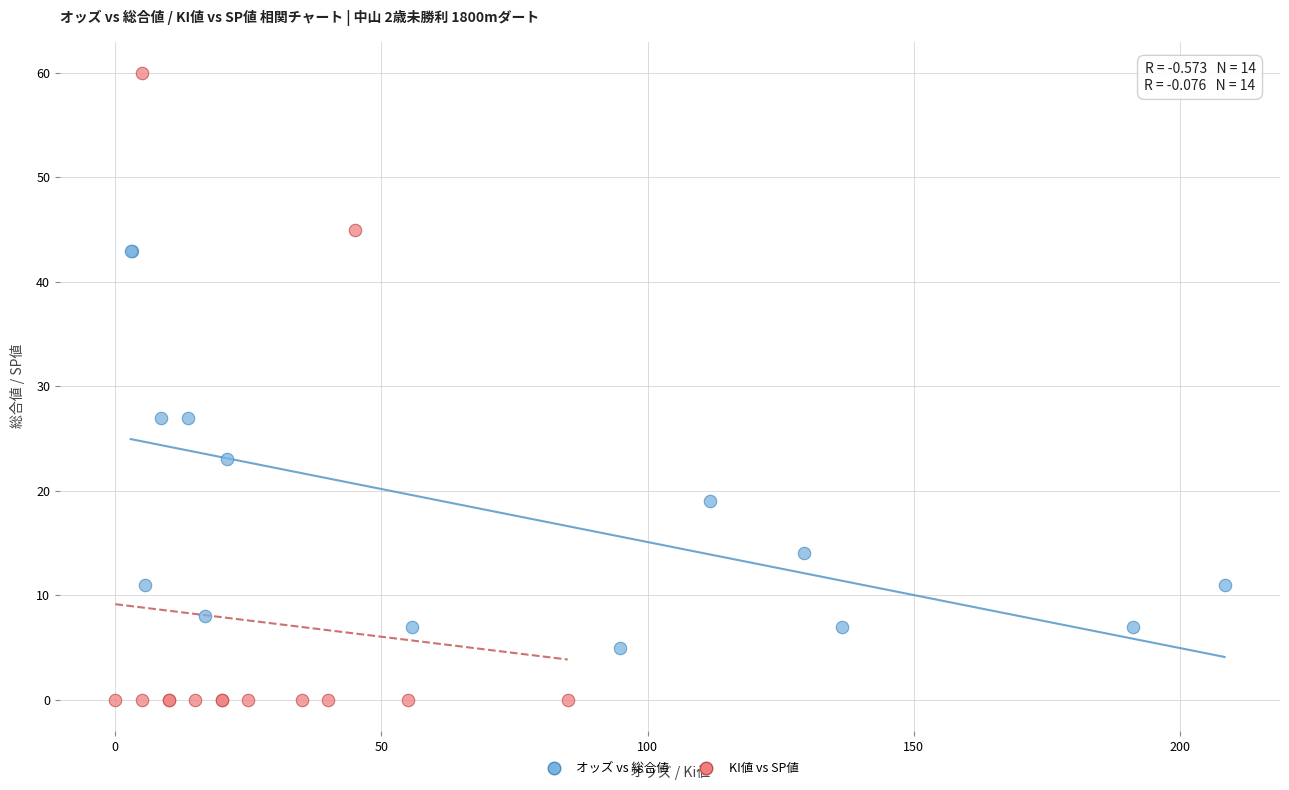

Which series reaches the minimum Y coordinate?

KI値 vs SP値